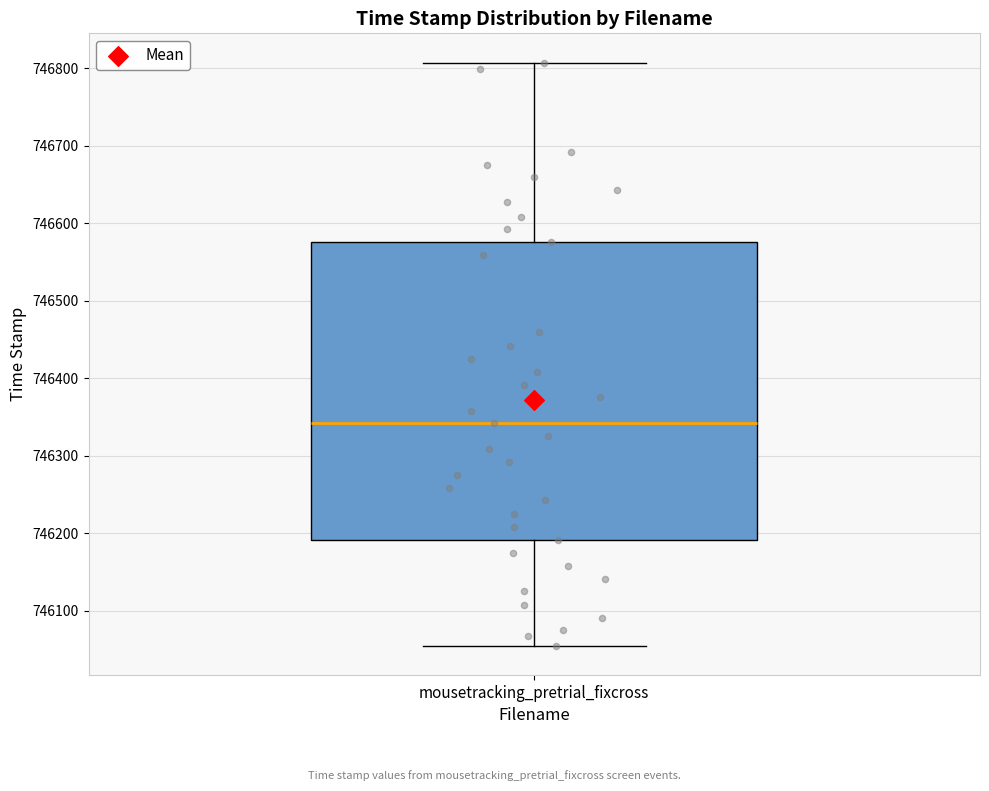

Read this box plot against the y-axis: the position of the median line, the range covered by the box, and the ends of both whiskers. The values are not printed on the chart, so give them approximately, as read against the axis.

median 746340, box 746190 to 746580, whiskers 746050 to 746810